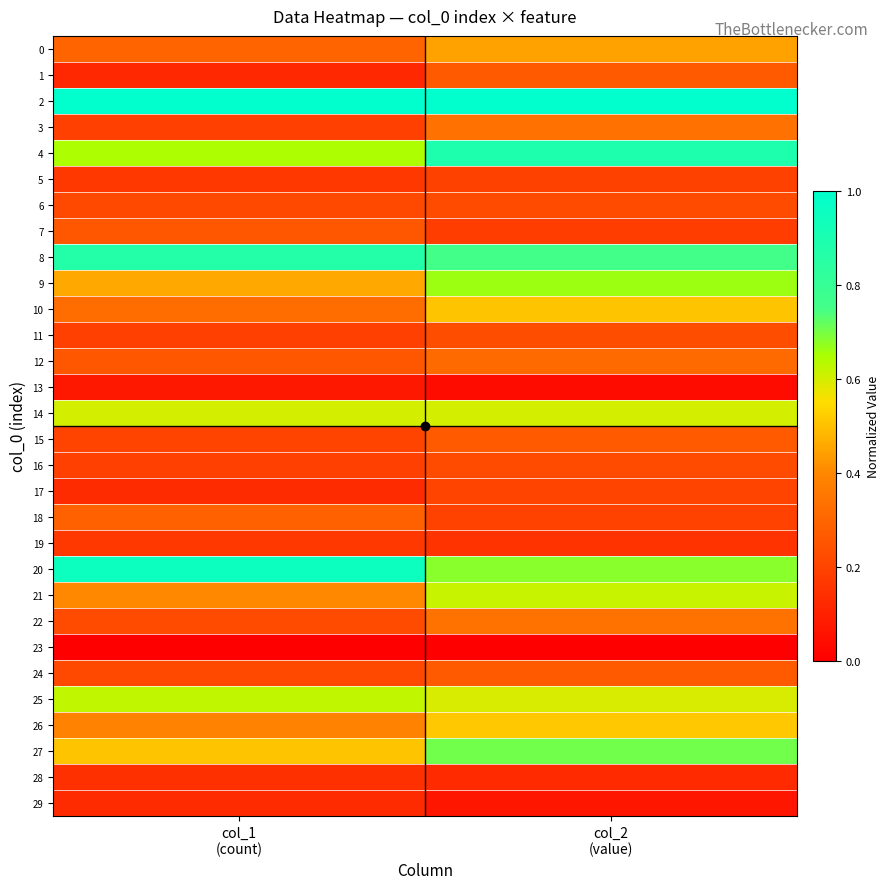

What is the total value across all series at col_2
(value)?

11.6